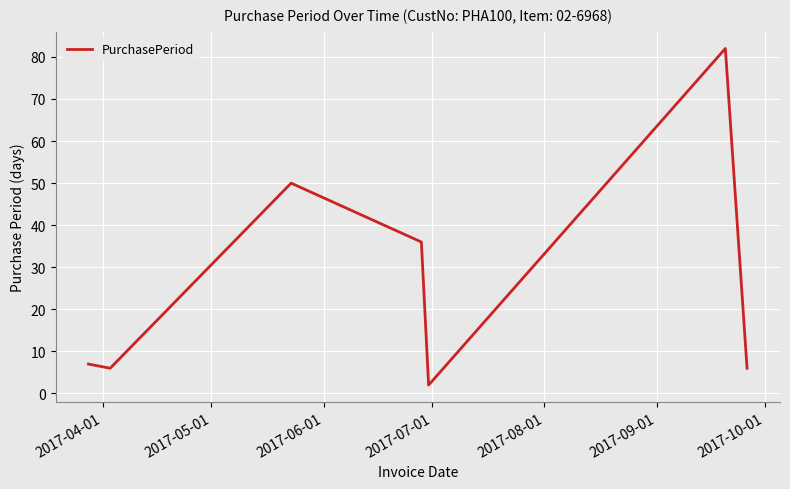

What is the difference between the maximum and minimum values?

80